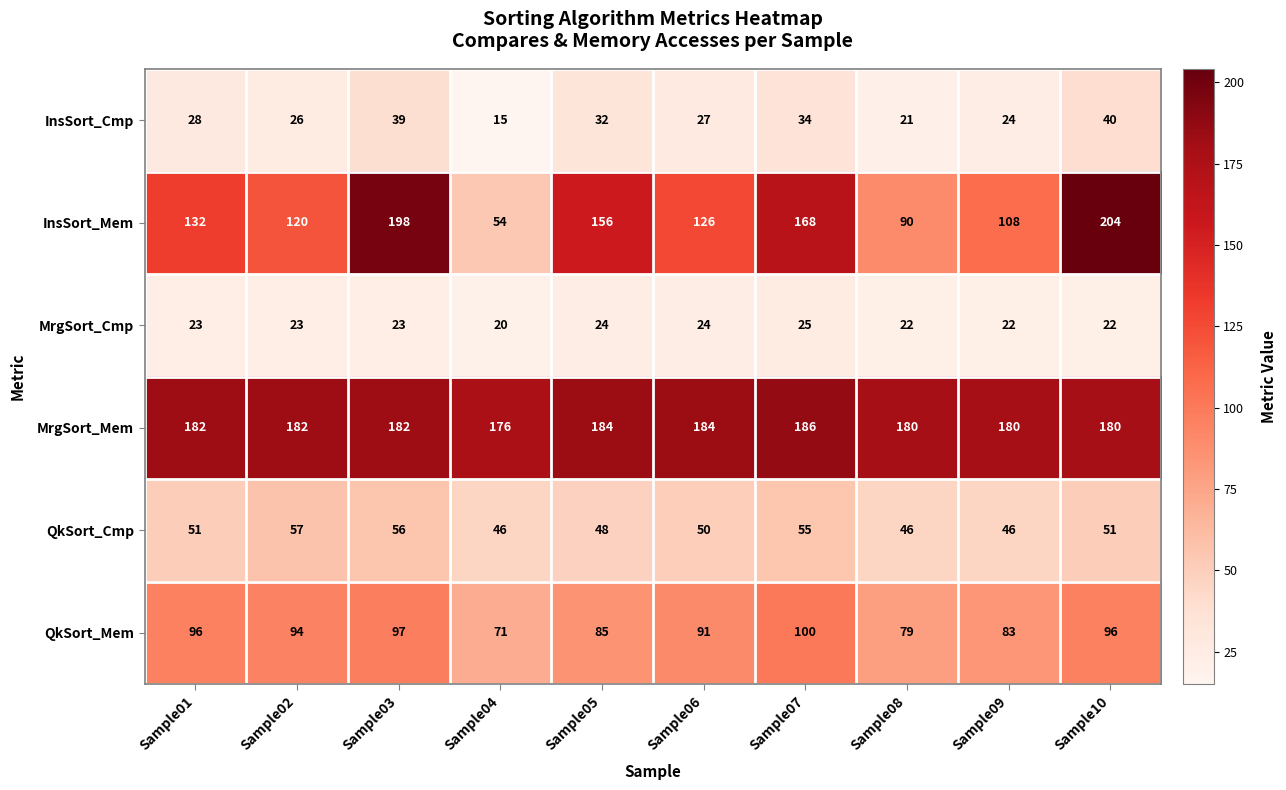

List the series in order of their peak value, lowest first.

MrgSort_Cmp, InsSort_Cmp, QkSort_Cmp, QkSort_Mem, MrgSort_Mem, InsSort_Mem